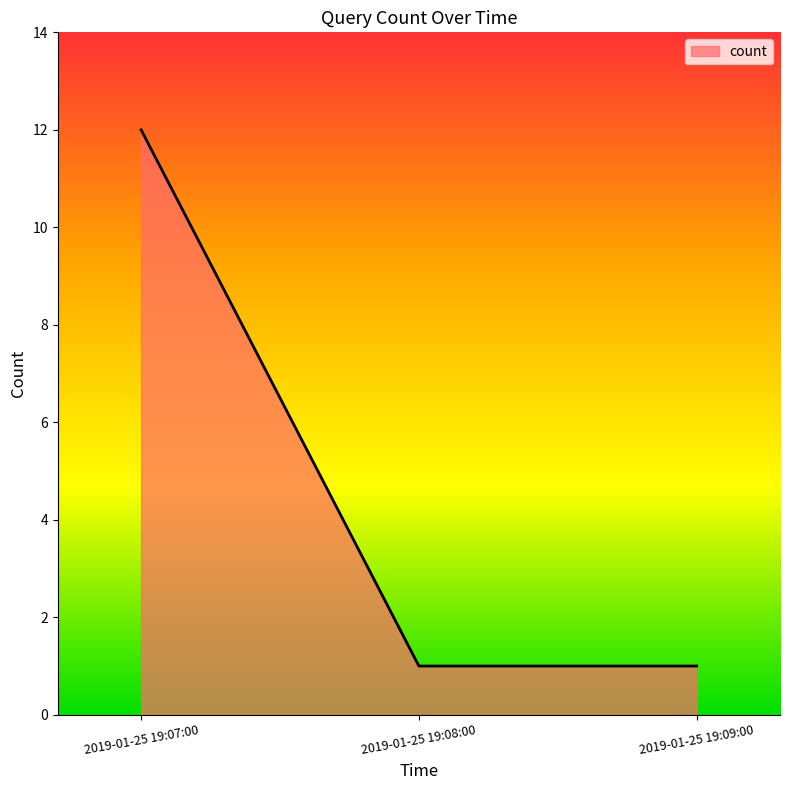

Count the values in the range 1 to 12.

3